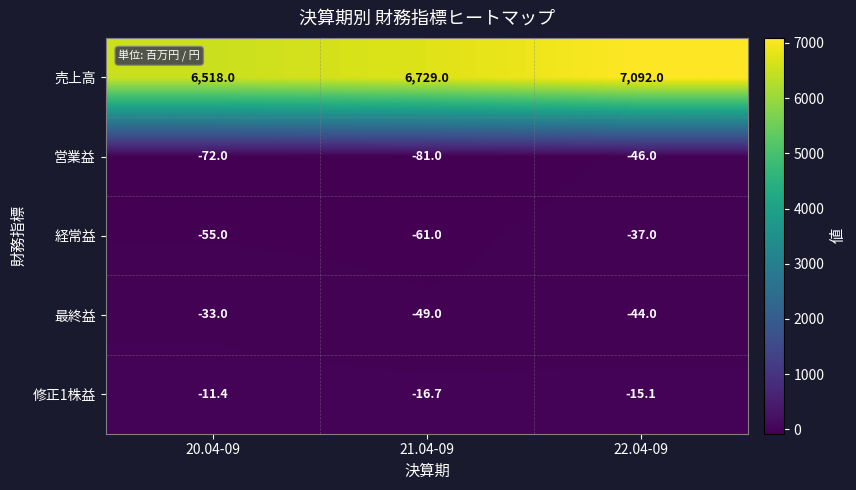

What is the total value across all series at 22.04-09?

6949.9